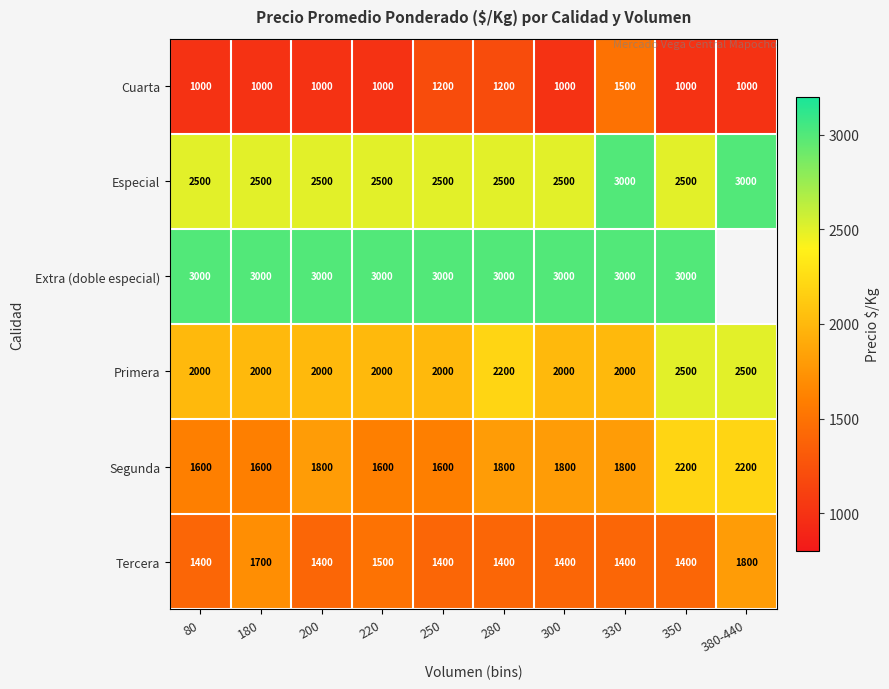

Which series changed the most between 180 and 280?

Tercera